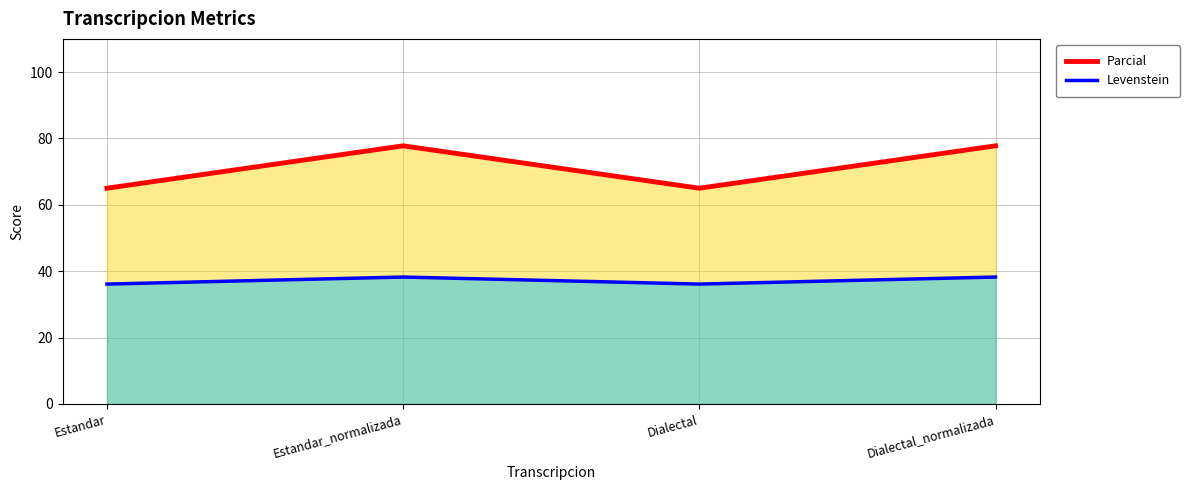

List the series in order of their peak value, highest first.

Parcial, Levenstein